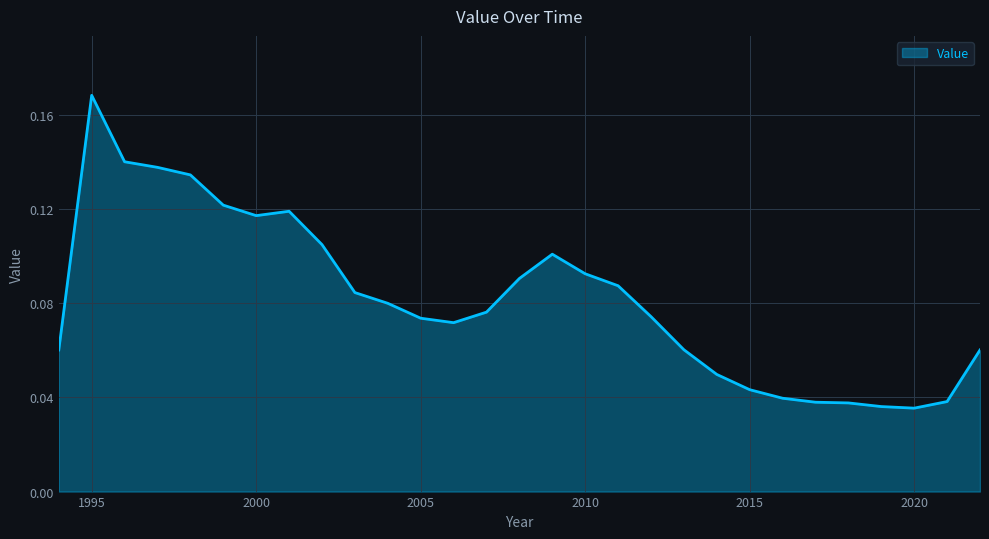

Does the chart display data point markers on the line(s)?

No